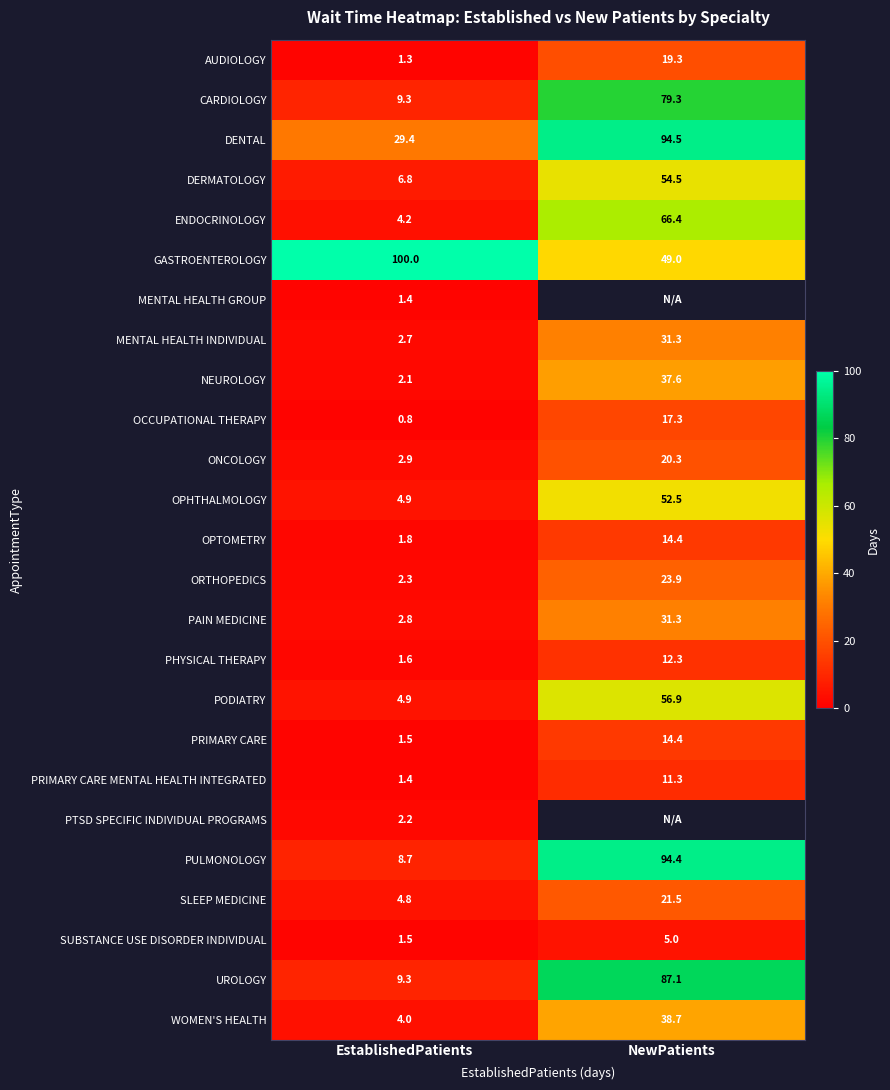

What is the maximum value shown in the chart?

100.0